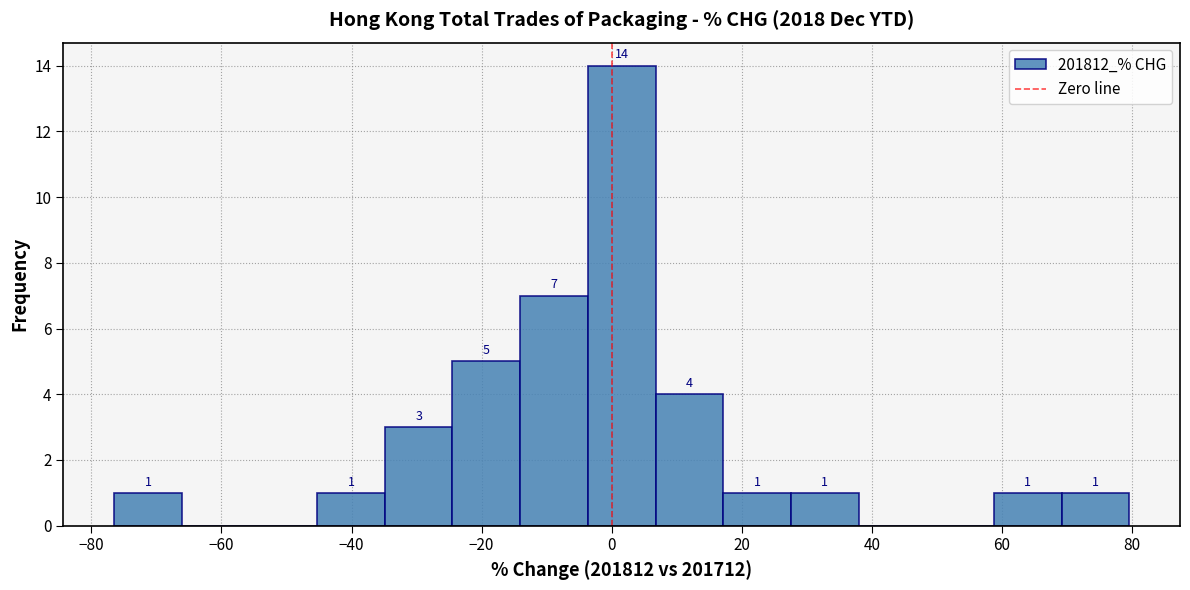

Over which range of the x-axis is the bar tallest?

-4 to 6